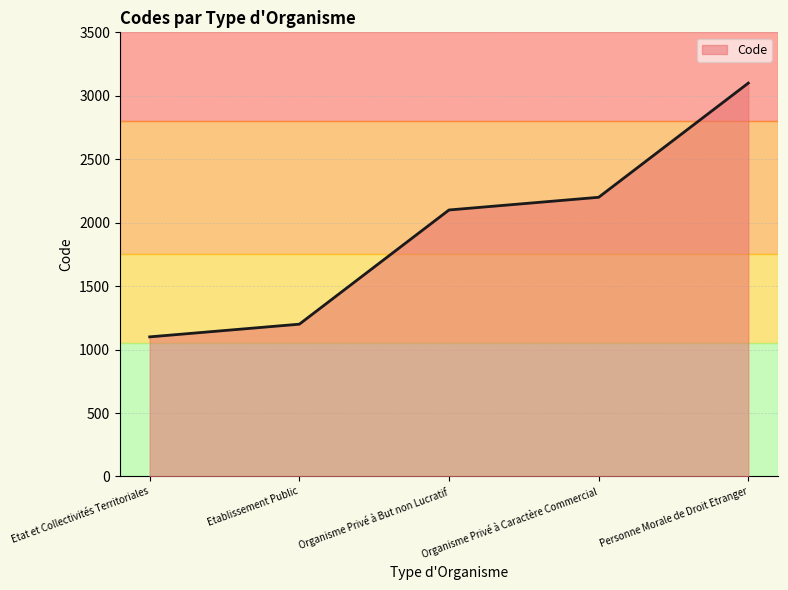

Reading left to right, what are all the values shown in this chart?

1100	1200	2100	2200	3100